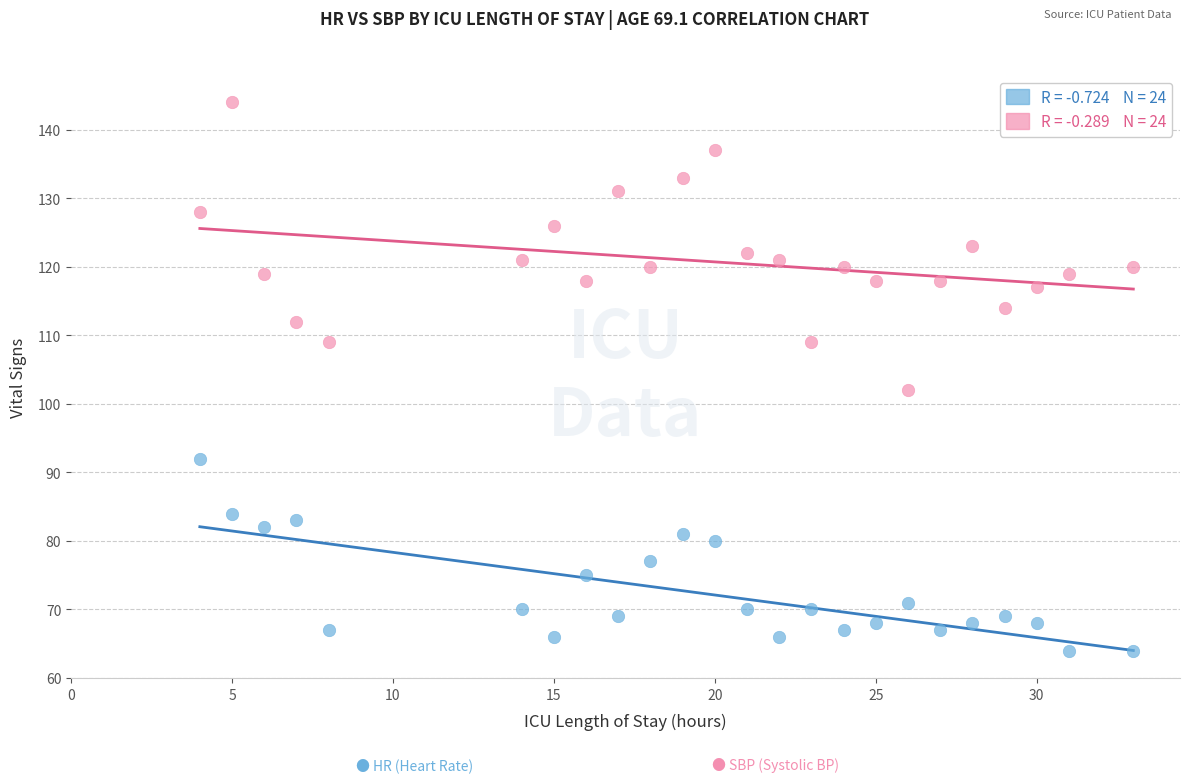

Across all data points, what is the range of X values (max minus min)?

29